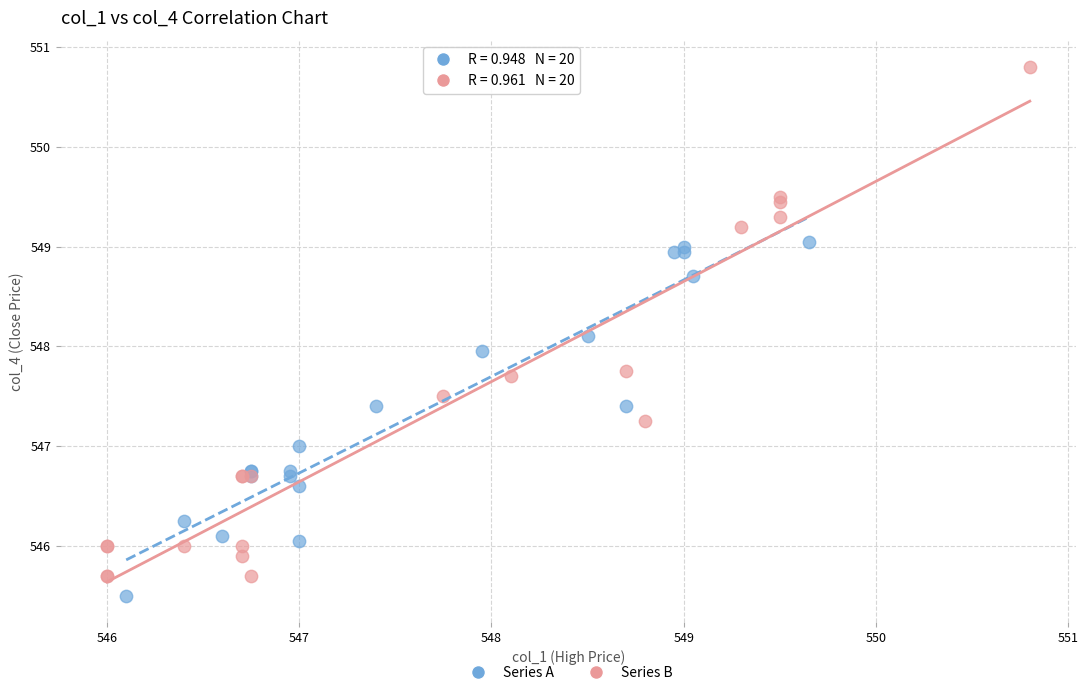

Which series reaches the maximum Y coordinate?

Series B